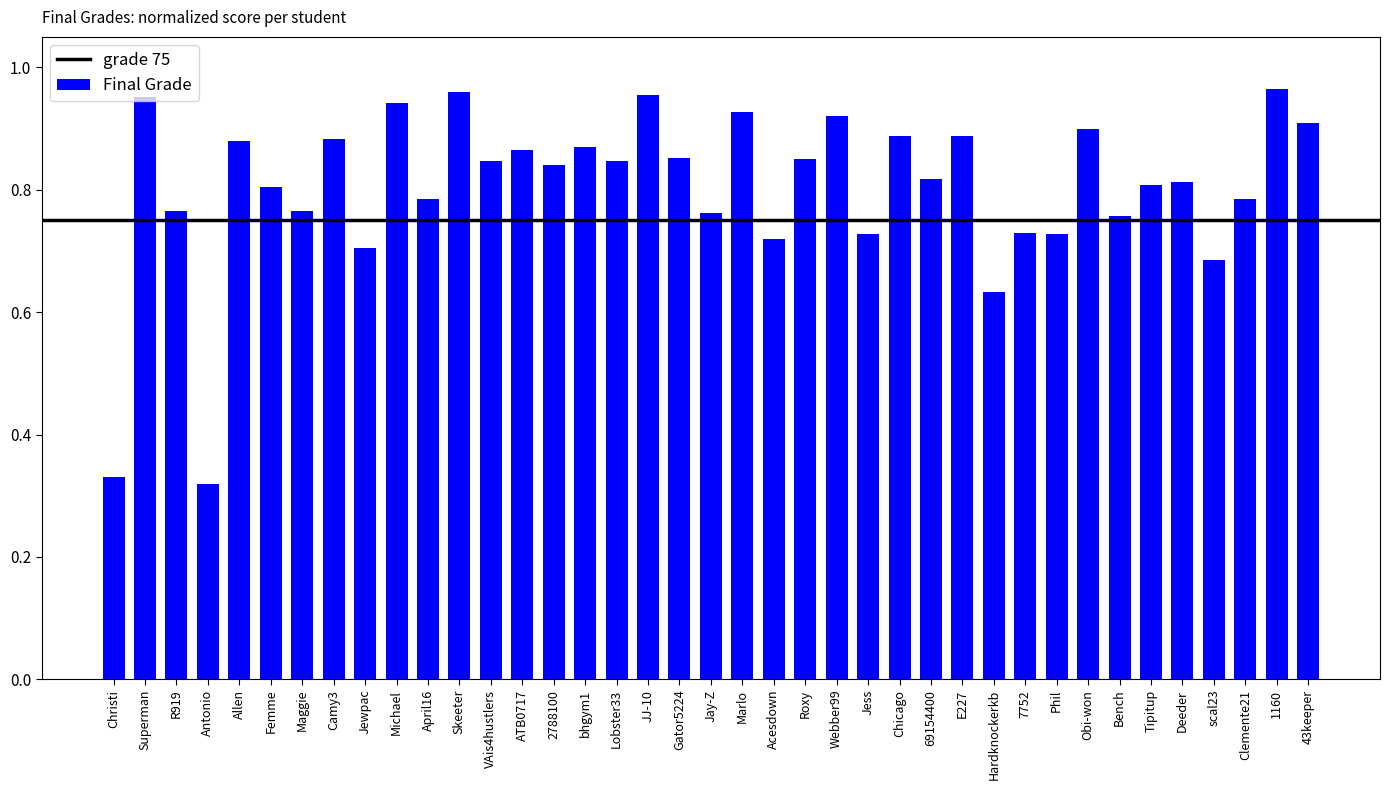

What is the sum of all values?

31.4